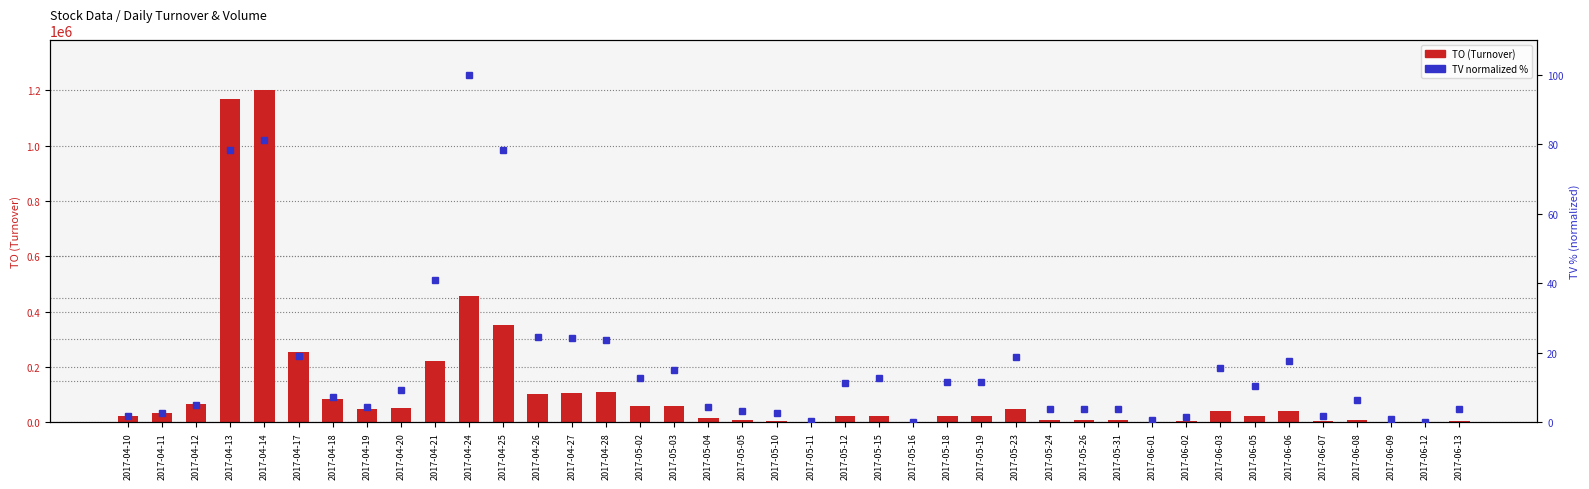

Reading right to left, transcribe all the data shown in this chart.

TO: 5160.0	110.0	1560.0	9710.0	4410.0	42000.0	23000.0	39900.0	3070.0	1400.0	6600.0	8360.0	8400.0	48820.0	21300.0	21290.0	540.0	21900.0	23640.0	990.0	5150.0	8970.0	14050.0	59300.0	59150.0	109740.0	106020.0	100900.0	351400.0	454910.0	221930.0	52300.0	49810.0	84670.0	253560.0	1202950.0	1170770.0	64430.0	34500.0	21600.0
TV (normalized): 3.7	0.0	1.0	6.4	1.8	17.6	10.5	15.7	1.4	0.8	3.8	3.8	3.7	18.9	11.7	11.7	0.2	12.7	11.4	0.4	2.7	3.2	4.5	15.1	12.7	23.7	24.2	24.6	78.3	100.0	41.0	9.2	4.3	7.3	19.2	81.3	78.2	4.9	2.6	1.7